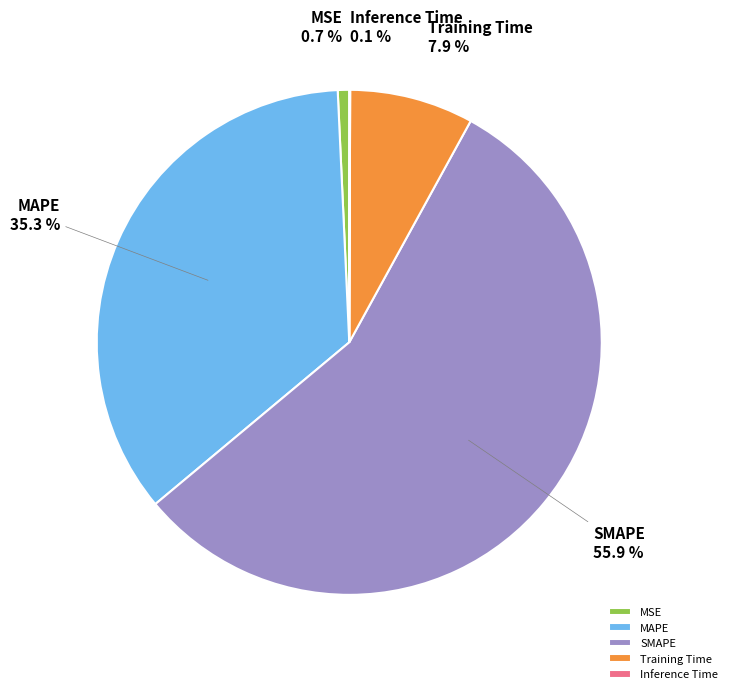

To the nearest percent, what is the difference between the largest and smallest slice percentages?

56%